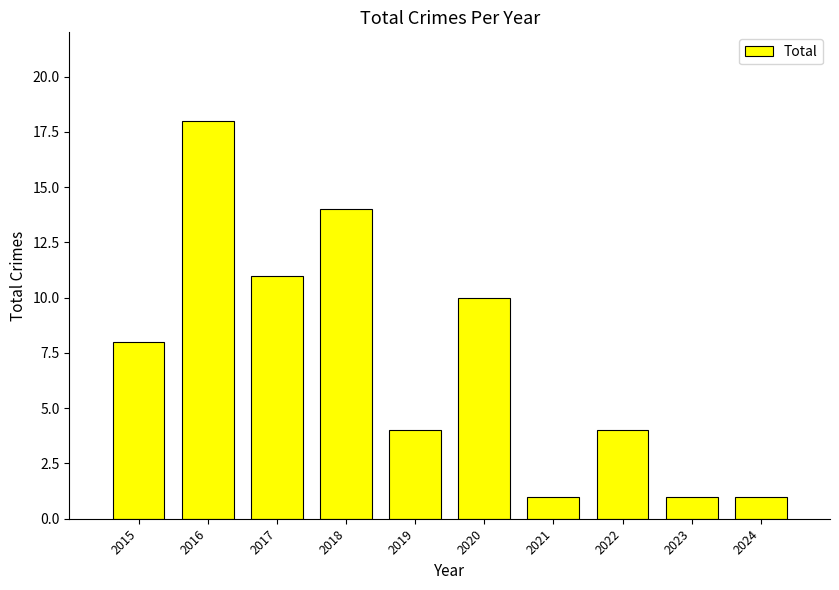

What is the value of the 9th bar from the left?

1